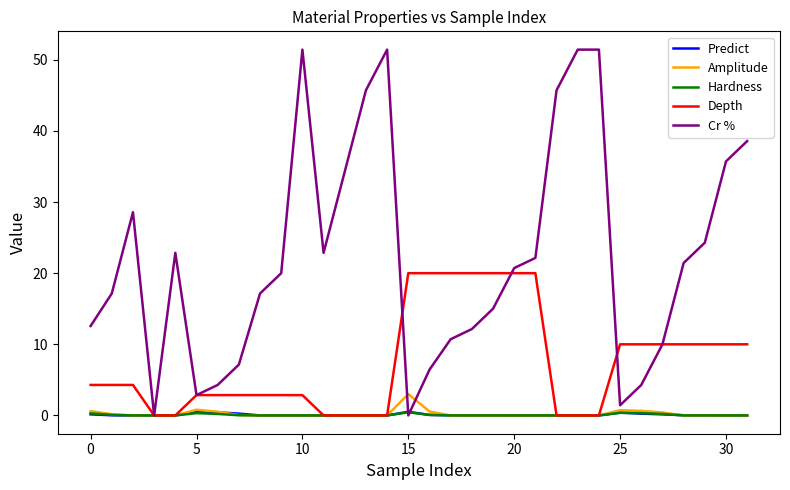

Which series has the largest total across all categories?

Cr %